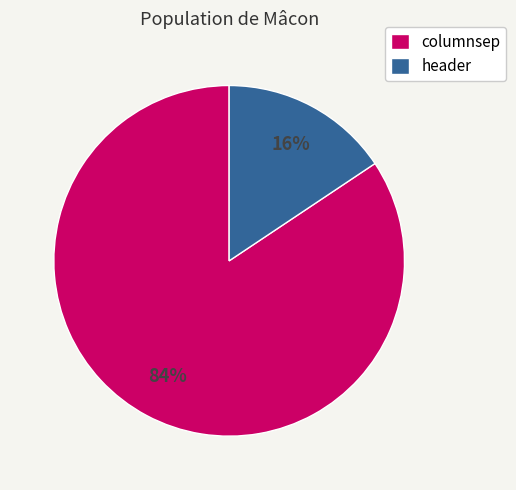

To the nearest percent, what percentage of the pie is header?

16%